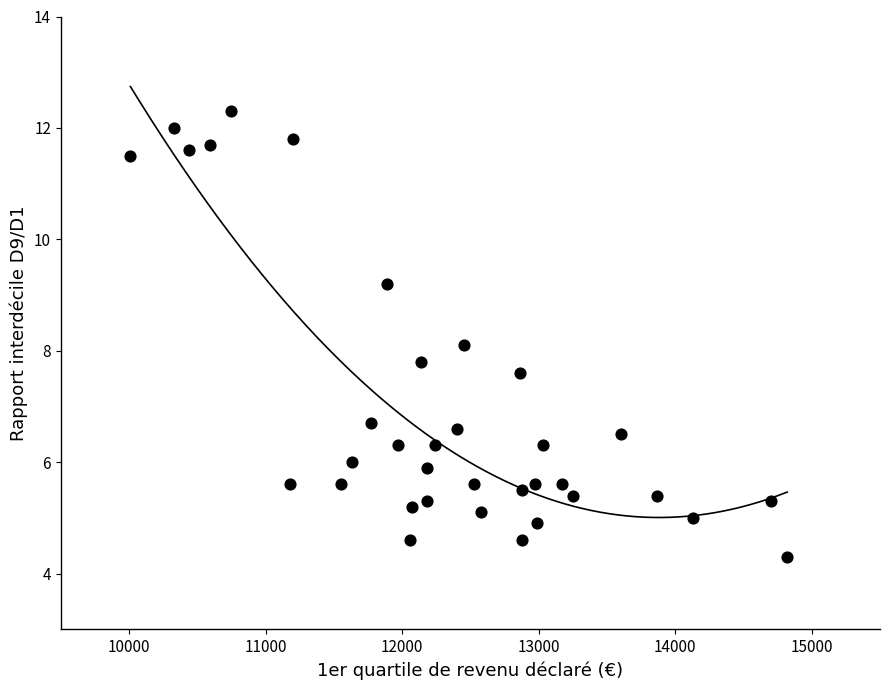

What is the range of X values (max minus min)?

4810.0